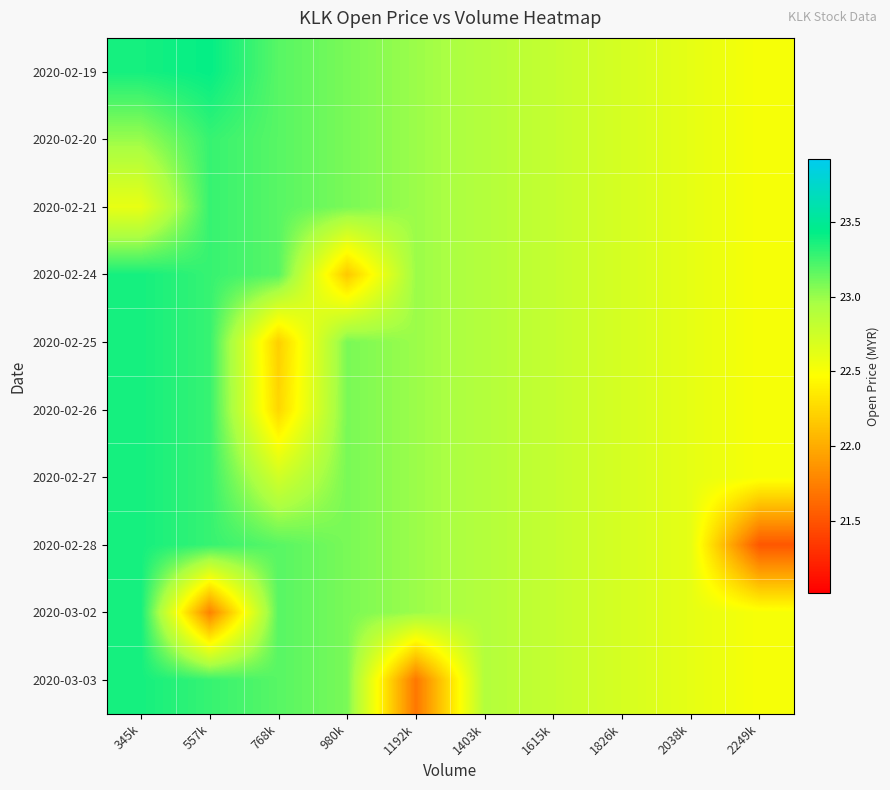

Reading left to right, transcribe all the data shown in this chart.

2020-02-19: 345k=23.4	557k=23.4	768k=23.2	980k=23.1	1192k=23.0	1403k=22.9	1615k=22.8	1826k=22.7	2038k=22.6	2249k=22.5
2020-02-20: 345k=23.0	557k=23.3	768k=23.2	980k=23.1	1192k=23.0	1403k=22.9	1615k=22.8	1826k=22.7	2038k=22.6	2249k=22.5
2020-02-21: 345k=22.6	557k=23.3	768k=23.2	980k=23.1	1192k=23.0	1403k=22.9	1615k=22.8	1826k=22.7	2038k=22.6	2249k=22.5
2020-02-24: 345k=23.4	557k=23.3	768k=23.2	980k=22.2	1192k=23.0	1403k=22.9	1615k=22.8	1826k=22.7	2038k=22.6	2249k=22.5
2020-02-25: 345k=23.4	557k=23.3	768k=22.2	980k=23.1	1192k=23.0	1403k=22.9	1615k=22.8	1826k=22.7	2038k=22.6	2249k=22.5
2020-02-26: 345k=23.4	557k=23.3	768k=22.2	980k=23.1	1192k=23.0	1403k=22.9	1615k=22.8	1826k=22.7	2038k=22.6	2249k=22.5
2020-02-27: 345k=23.4	557k=23.3	768k=22.7	980k=23.1	1192k=23.0	1403k=22.9	1615k=22.8	1826k=22.7	2038k=22.6	2249k=22.5
2020-02-28: 345k=23.4	557k=23.3	768k=23.2	980k=23.1	1192k=23.0	1403k=22.9	1615k=22.8	1826k=22.7	2038k=22.6	2249k=21.5
2020-03-02: 345k=23.4	557k=21.8	768k=23.2	980k=23.1	1192k=23.0	1403k=22.9	1615k=22.8	1826k=22.7	2038k=22.6	2249k=22.5
2020-03-03: 345k=23.4	557k=23.3	768k=23.2	980k=23.1	1192k=21.7	1403k=22.9	1615k=22.8	1826k=22.7	2038k=22.6	2249k=22.5